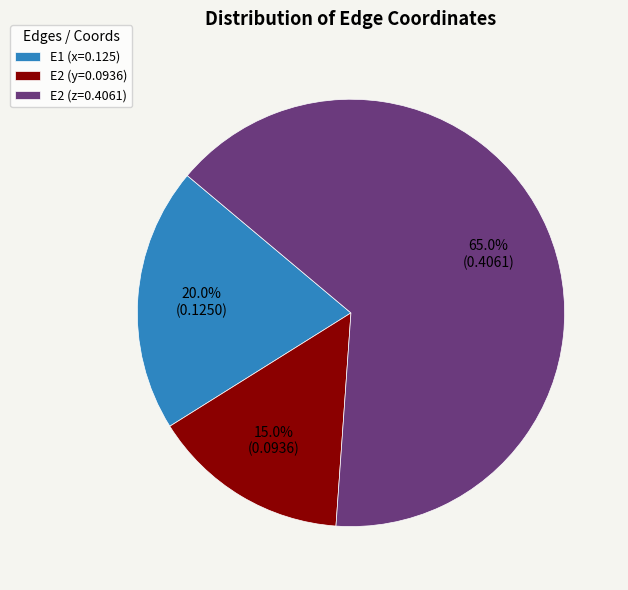

To the nearest percent, what percentage of the pie is E2 (z=0.4061)?

65%